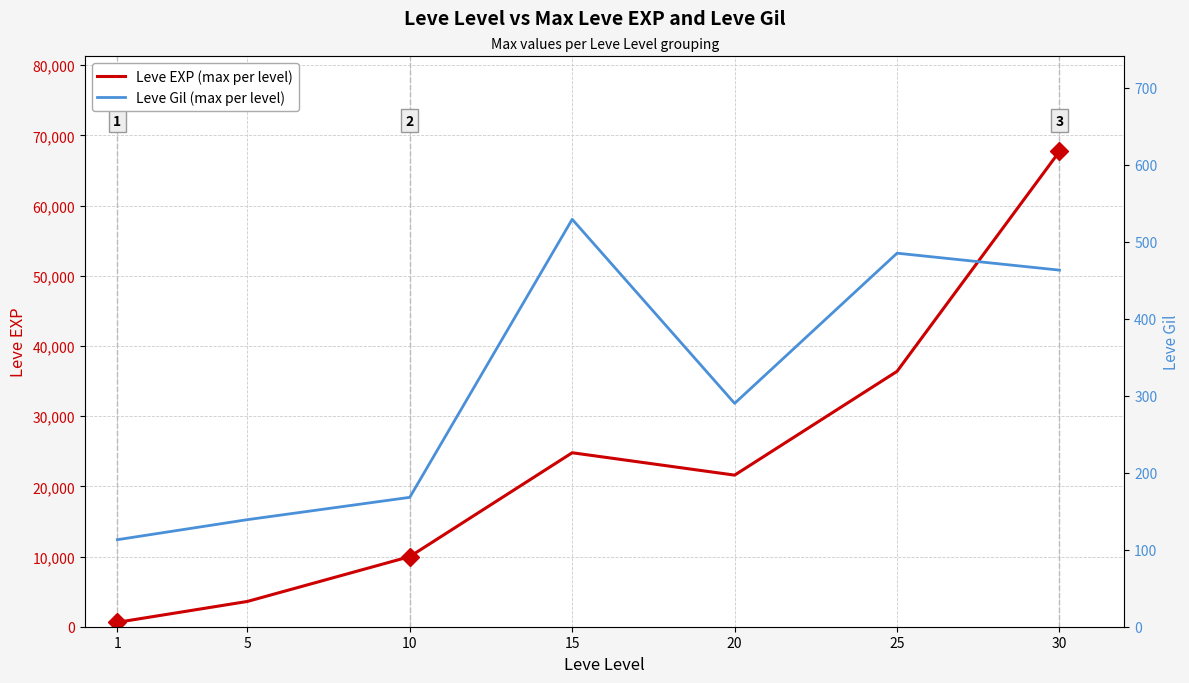

At which category does the chart reach its peak across all series?

30